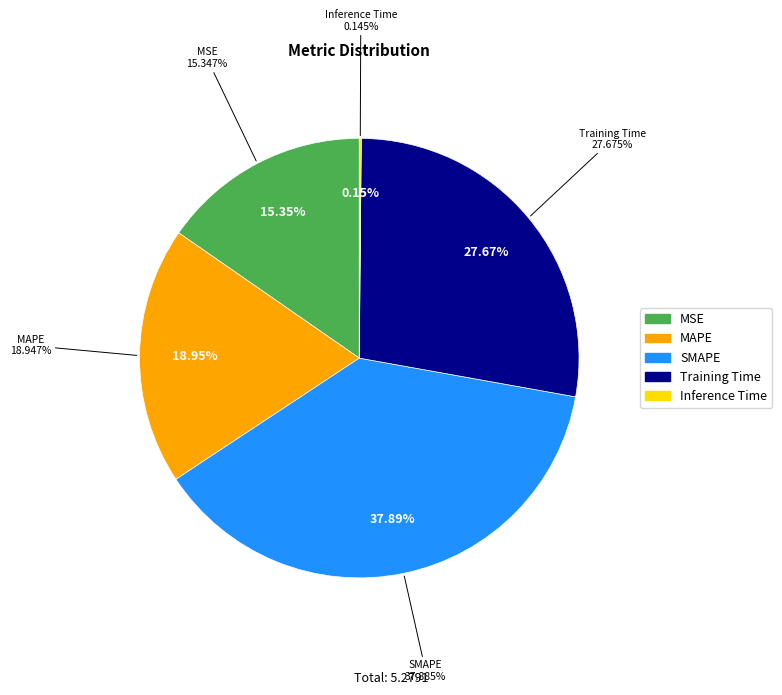

To the nearest percent, what is the combined percentage of MAPE and MSE?

34%